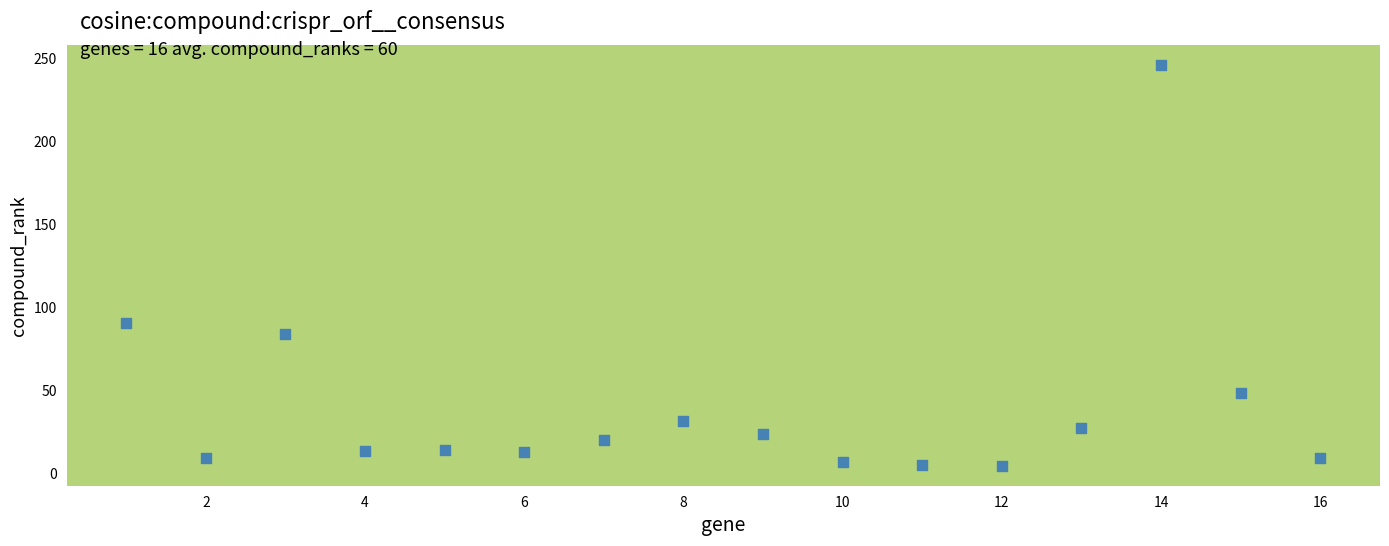

What Y value in the scatter plot is closest to 125?

90.1